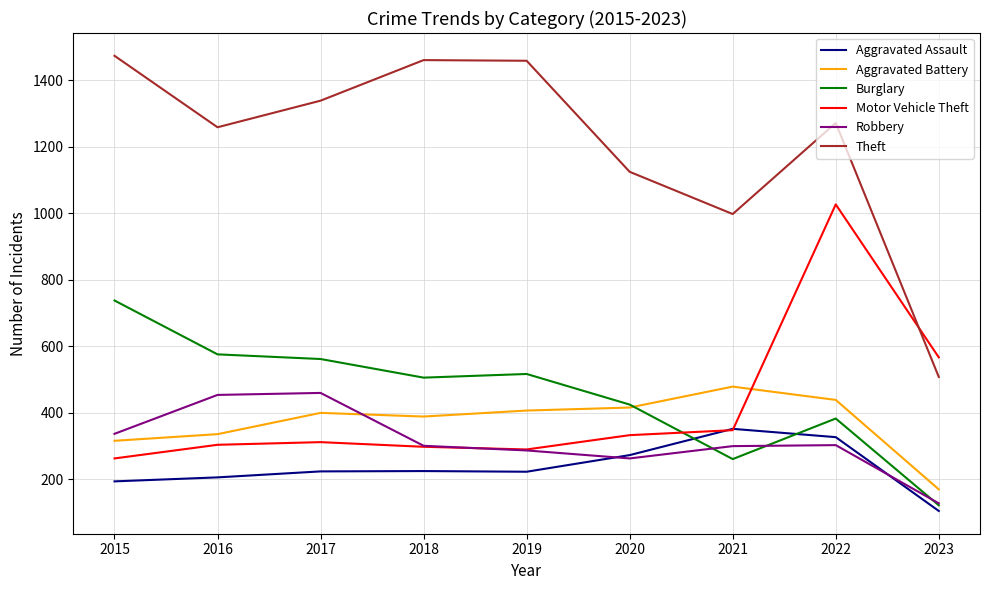

How many interior local peaks does the Theft series have?

2